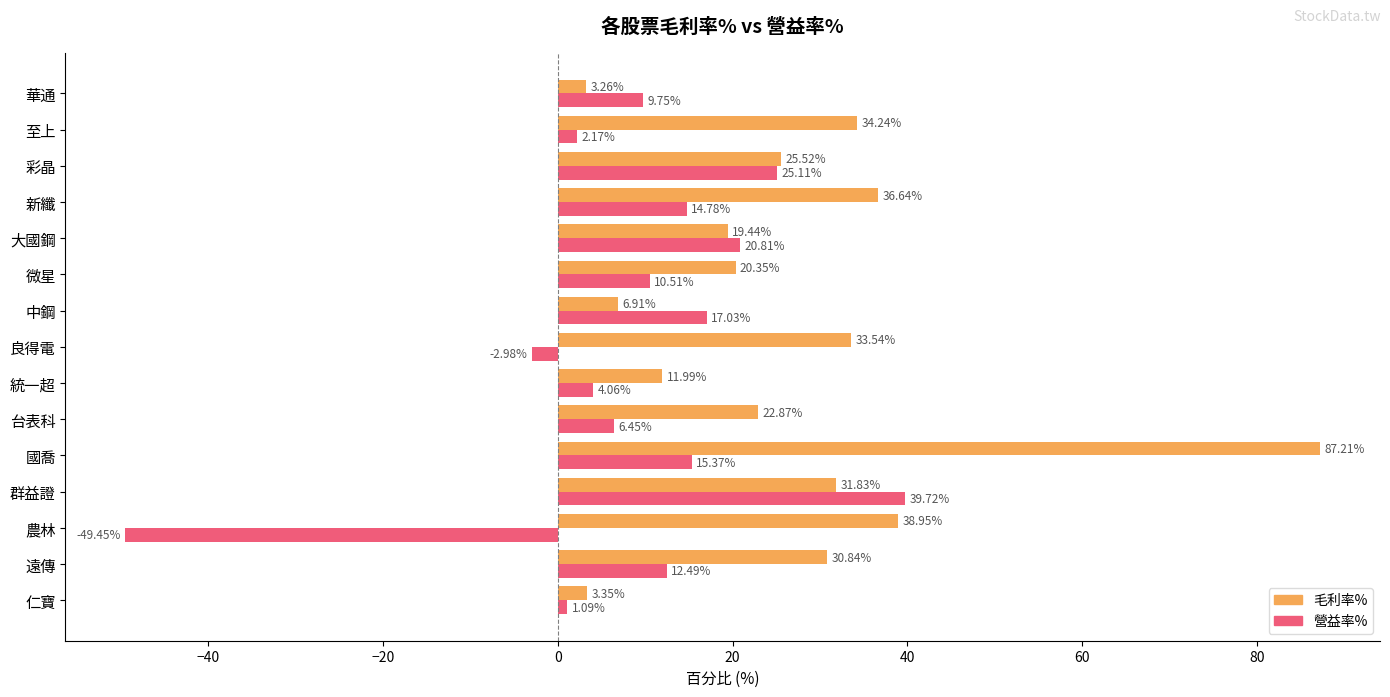

At which label does 毛利率% reach its minimum?

華通